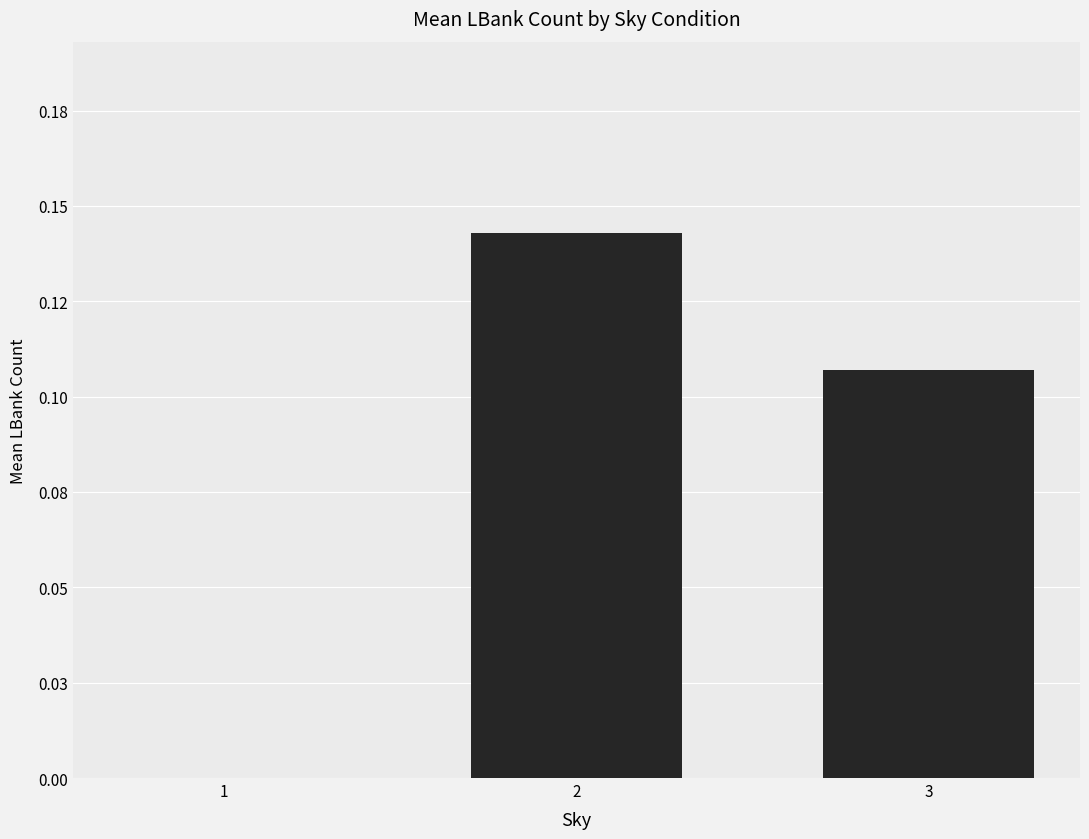

What is the value of the 2nd bar from the left?

0.1